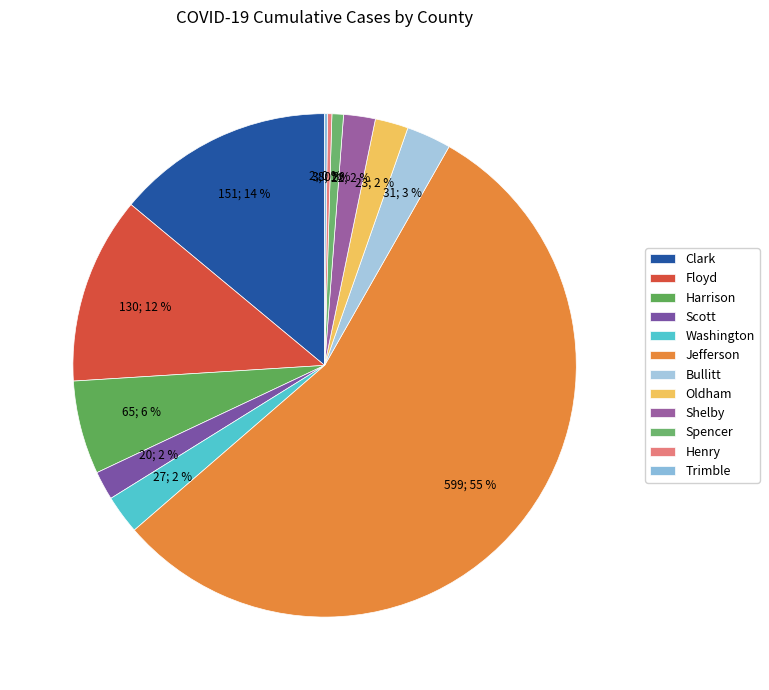

Does Bullitt represent more than half of the total?

No